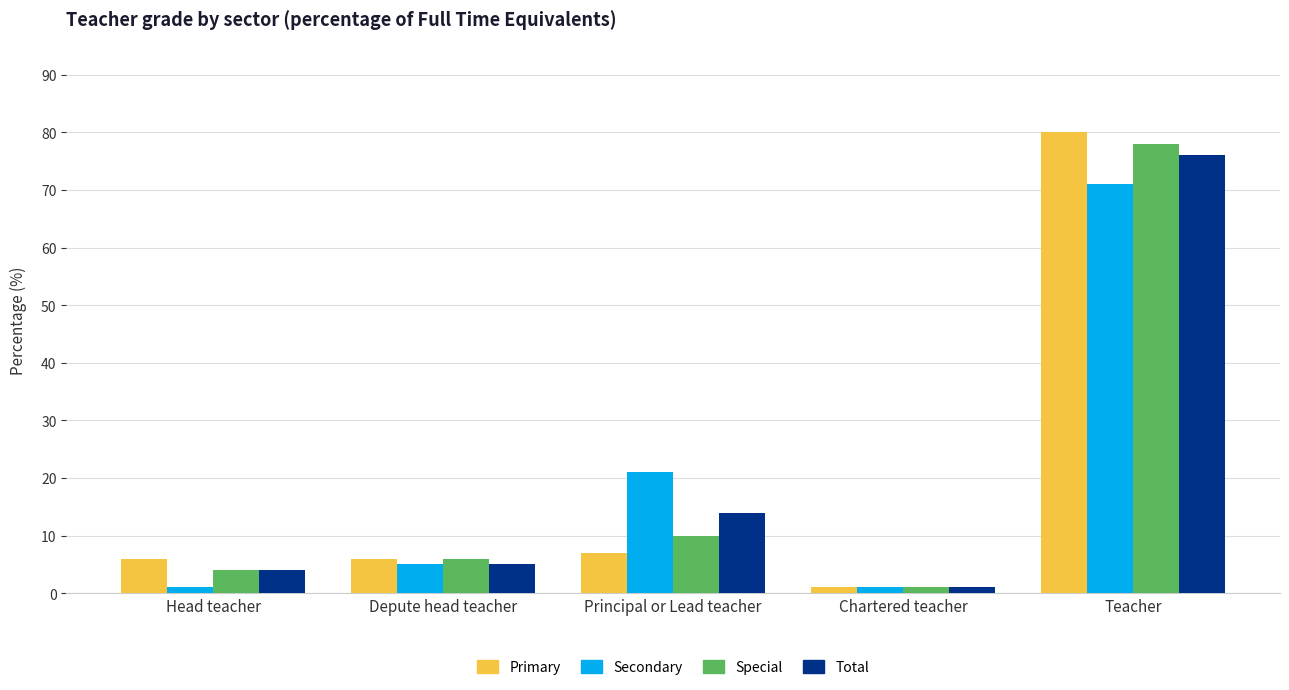

What is the approximate value of Secondary at Teacher, to the nearest 10?

70